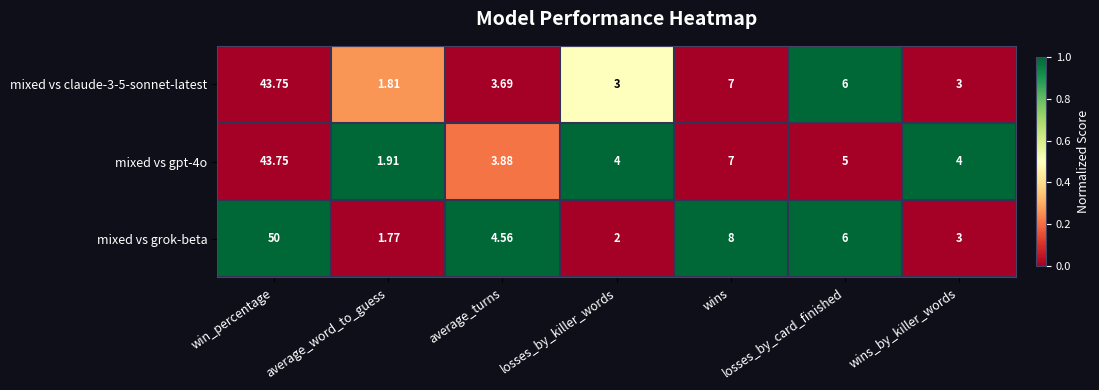

Count the number of data series in this chart.

3